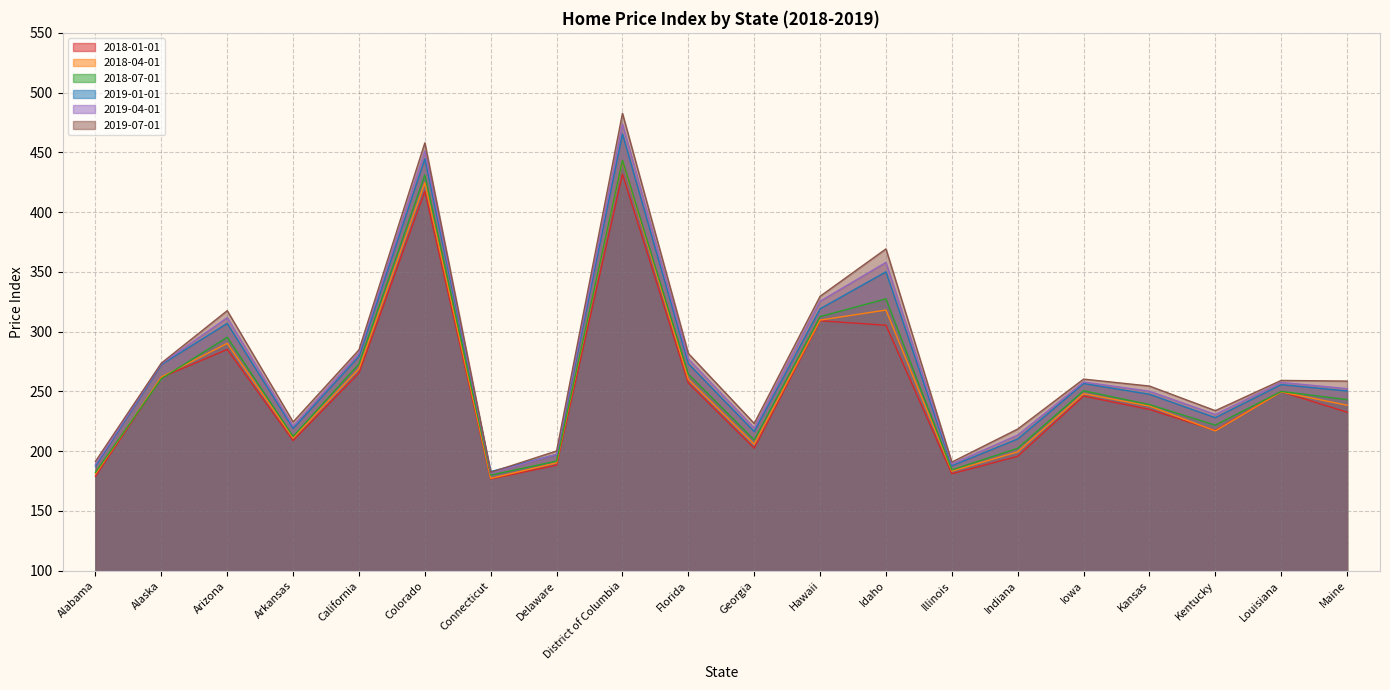

At which label is 2018-04-01 closest to 310?

Hawaii